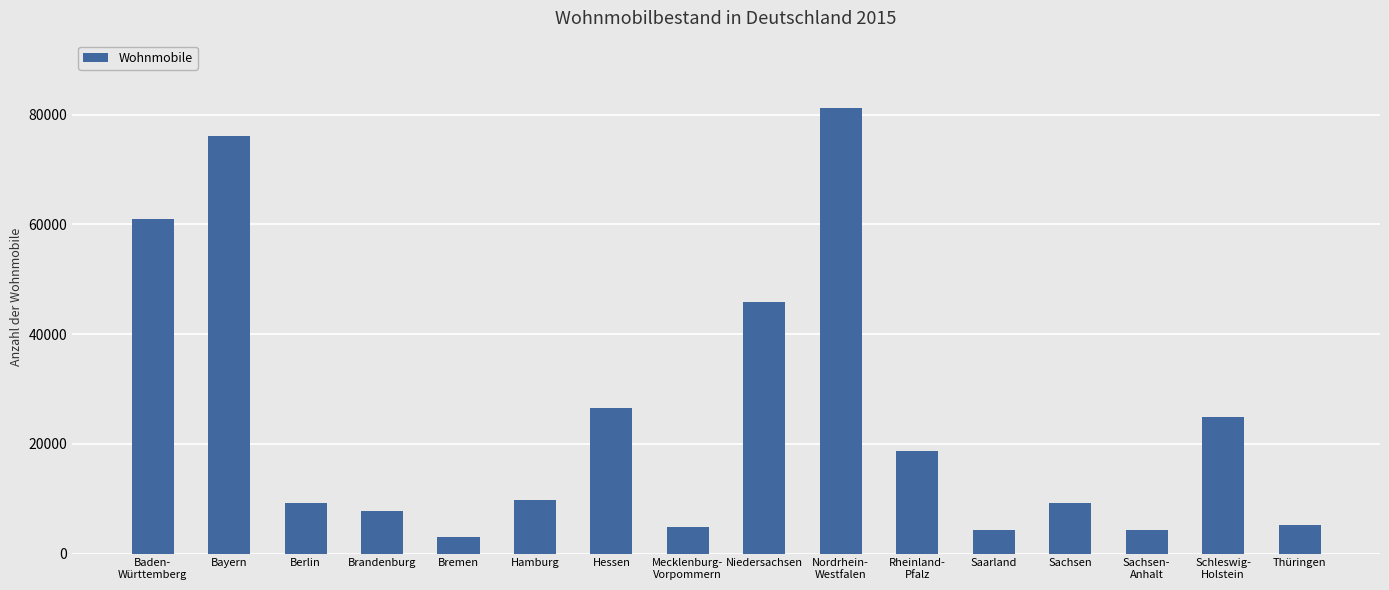

At which label does the data first exceed 9681?

Baden-
Württemberg